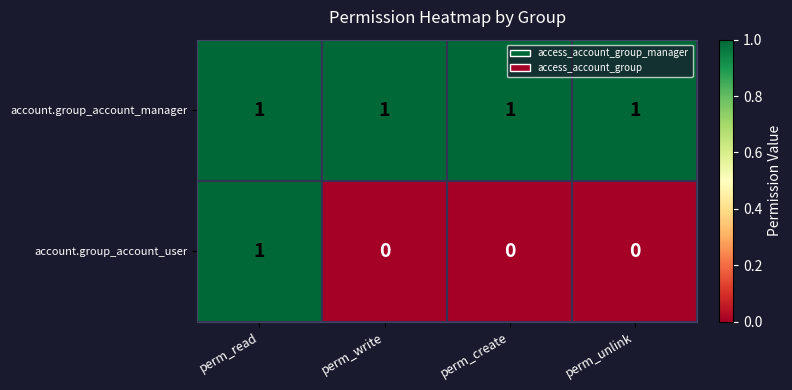

What is the sum of all account.group_account_manager values?

4